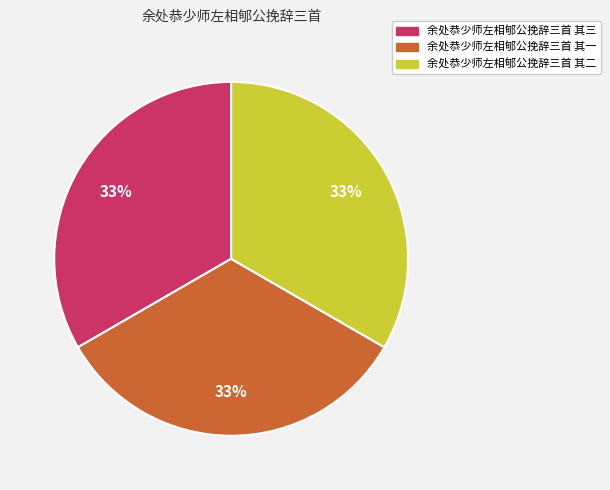

Do 余处恭少师左相郇公挽辞三首 其三 and 余处恭少师左相郇公挽辞三首 其二 together represent more than half of the pie?

Yes